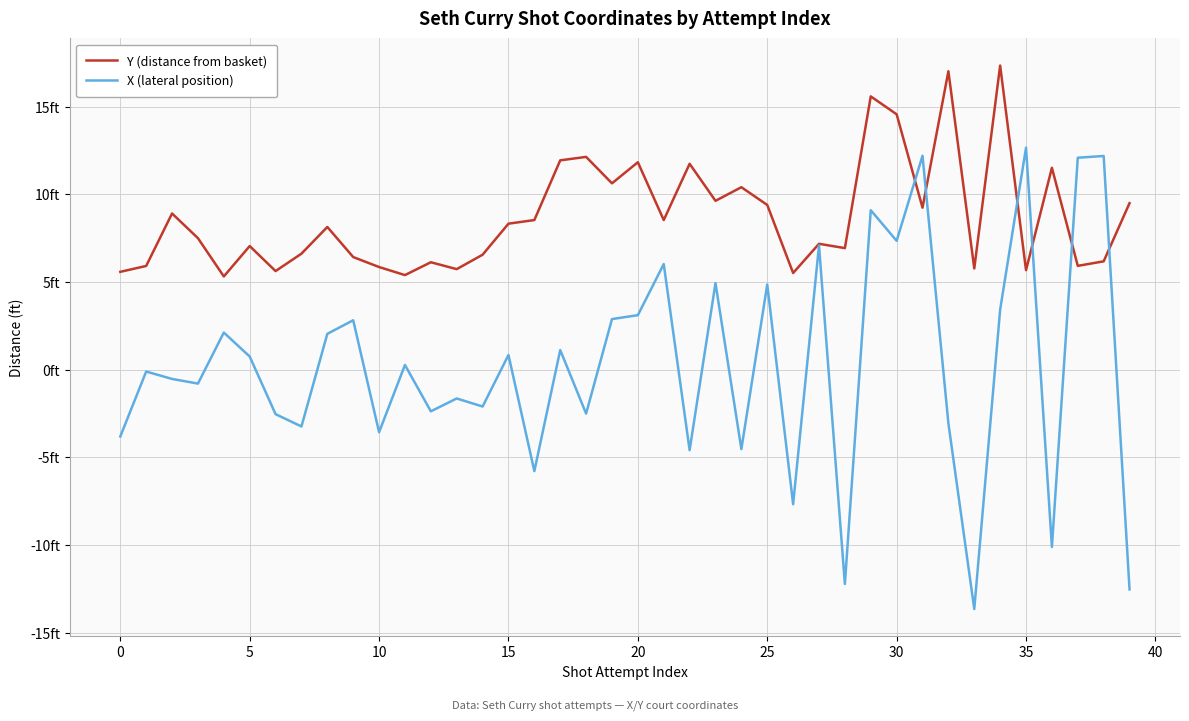

Which series has the widest spread of values?

X (lateral position)